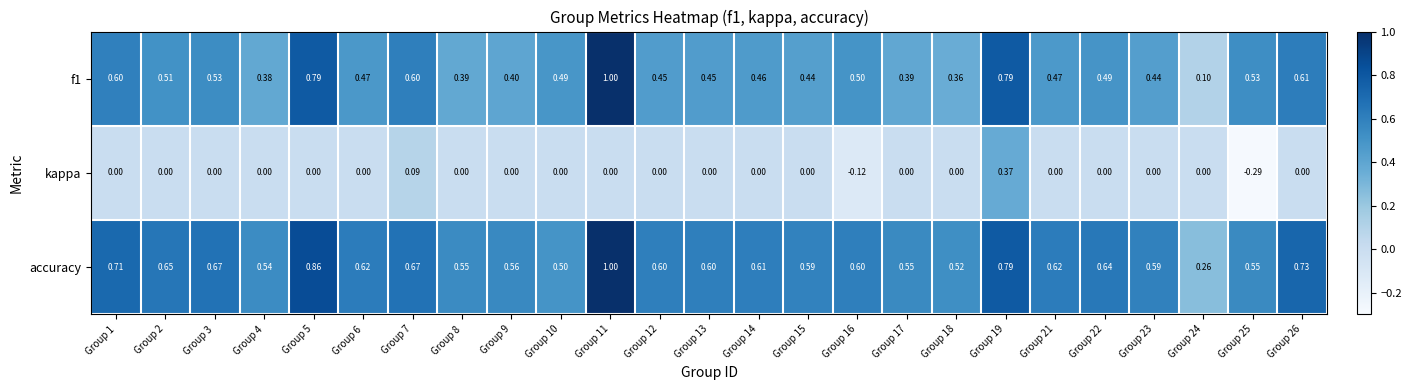

Is the value of f1 at Group 2 greater than the value of kappa at Group 13?

Yes